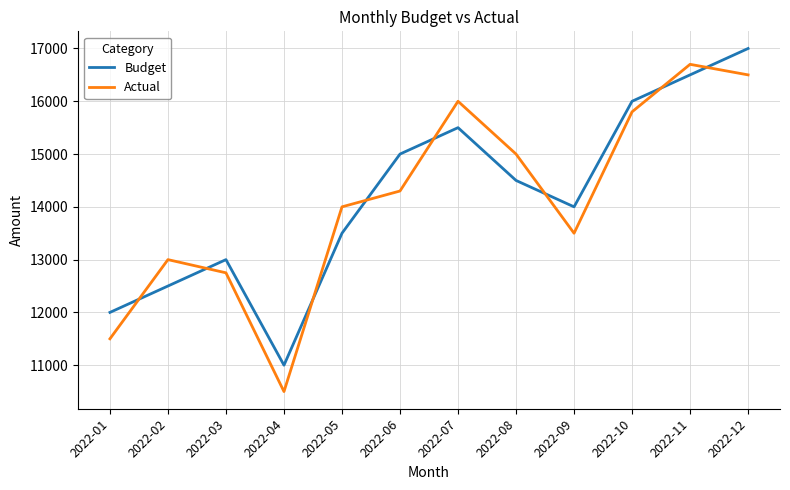

How many lines are shown in the chart?

2